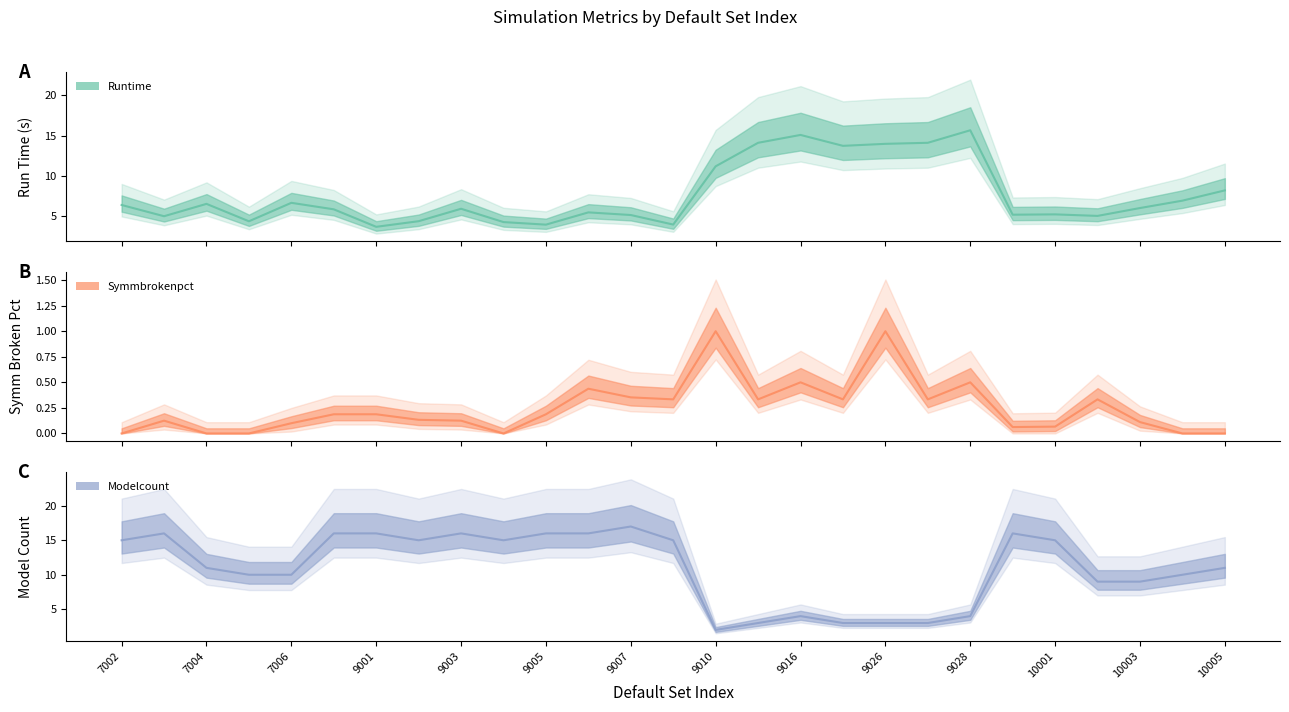

What is the difference between the maximum and minimum values in the runTime series?

12.0